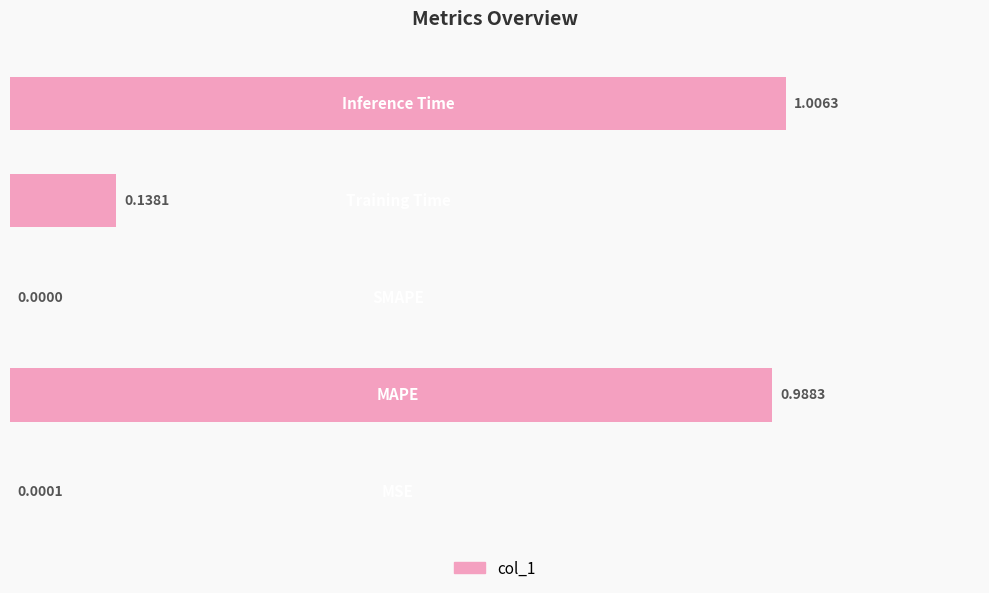

Rank the categories by value from lowest to highest.

2, 0, 3, 1, 4